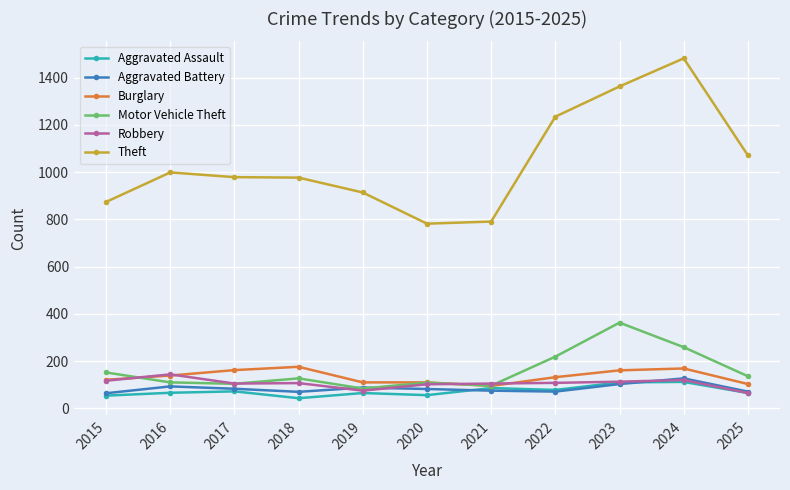

True or false: Aggravated Battery and Burglary intersect in this chart.

False